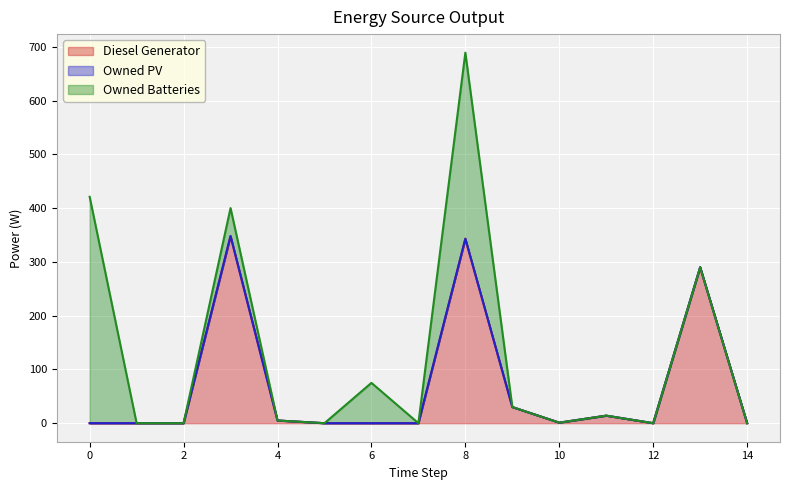

How many values in Diesel Generator are above zero?

7